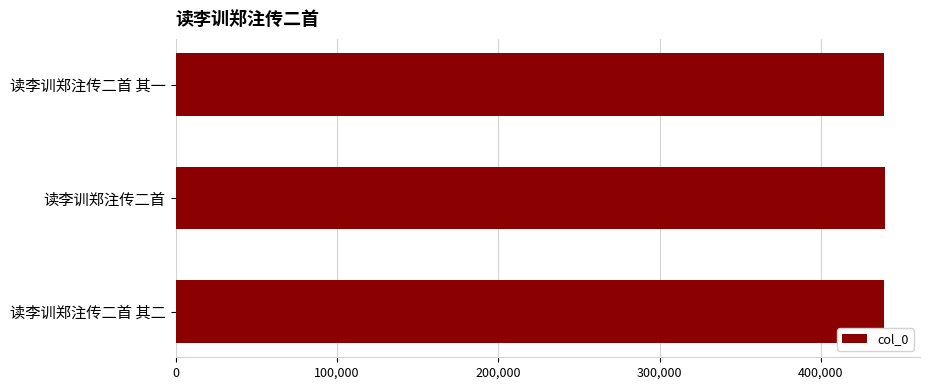

How many distinct data groups are displayed?

1